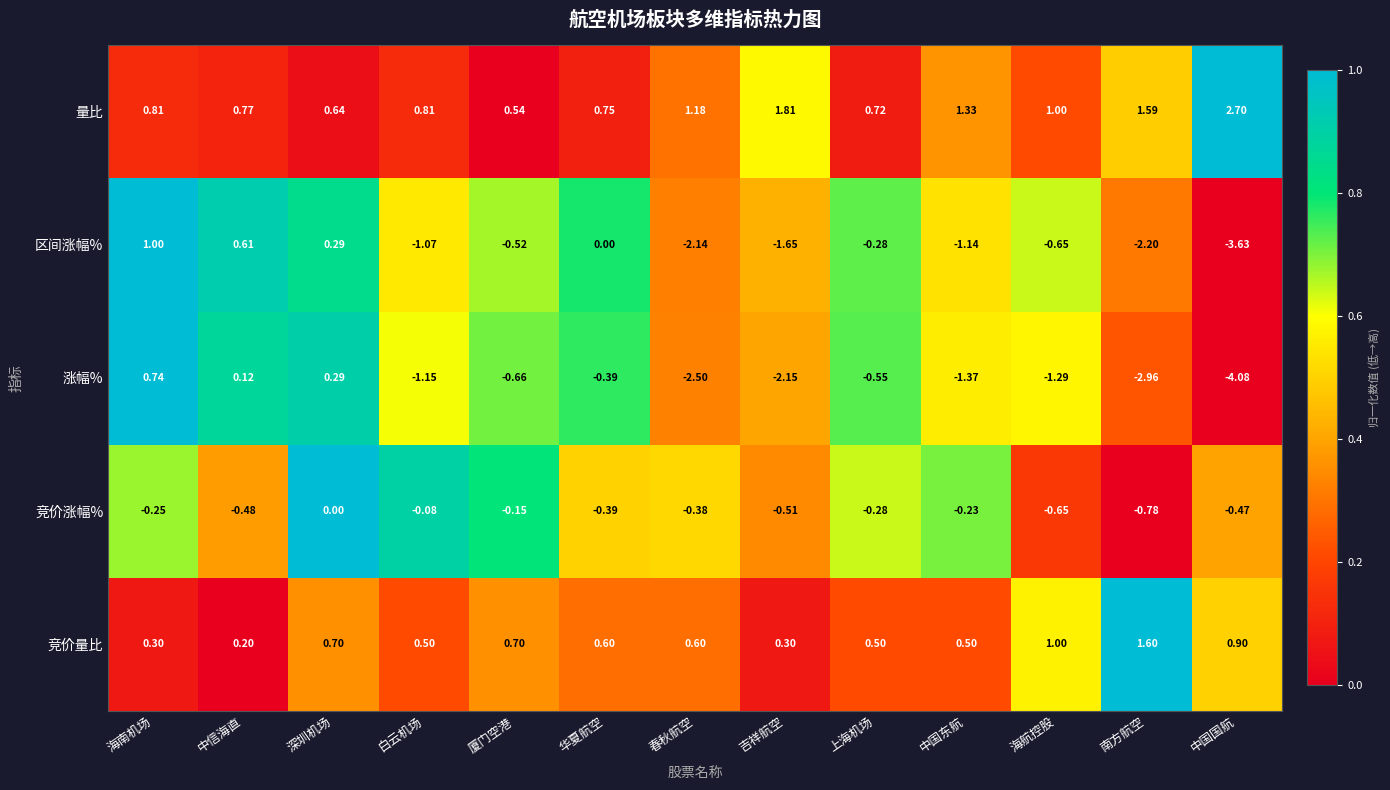

At which label does 涨幅% reach its minimum?

中国国航